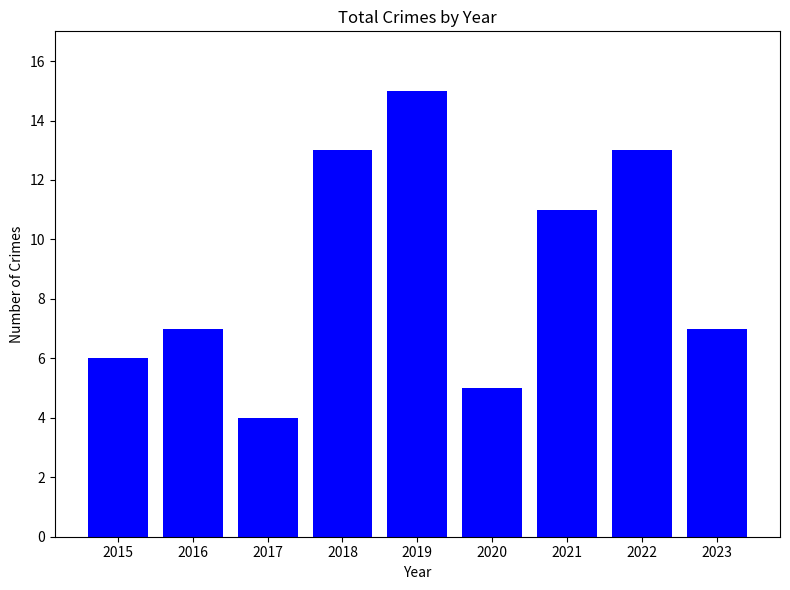

What is the sum of the values at 2017 and 2022?

17